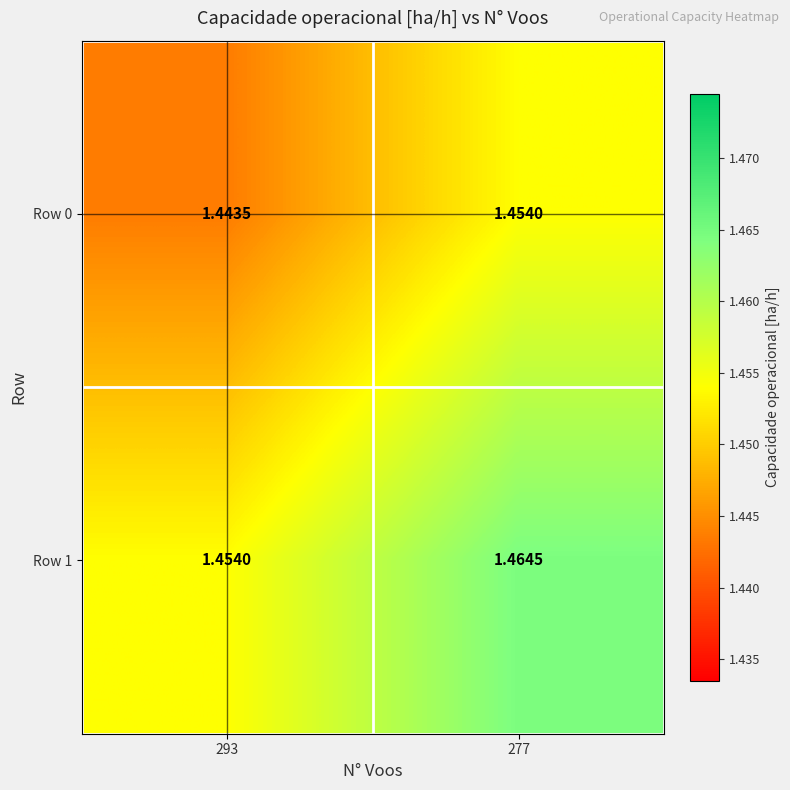

Is the value of Row 1 at 277 greater than the value of Row 0 at 277?

Yes